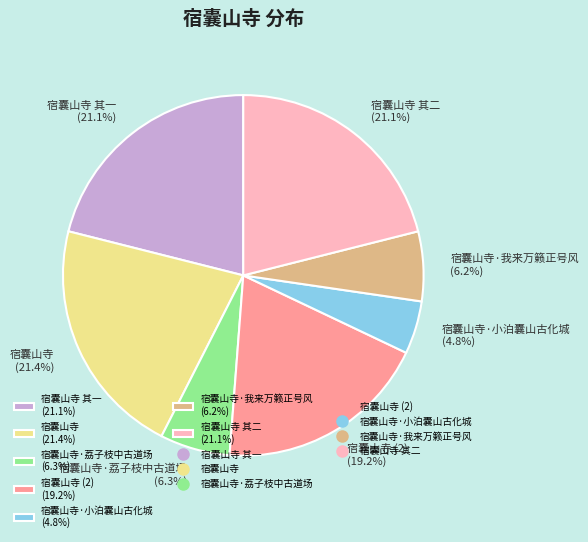

Is there a majority slice in this chart?

No